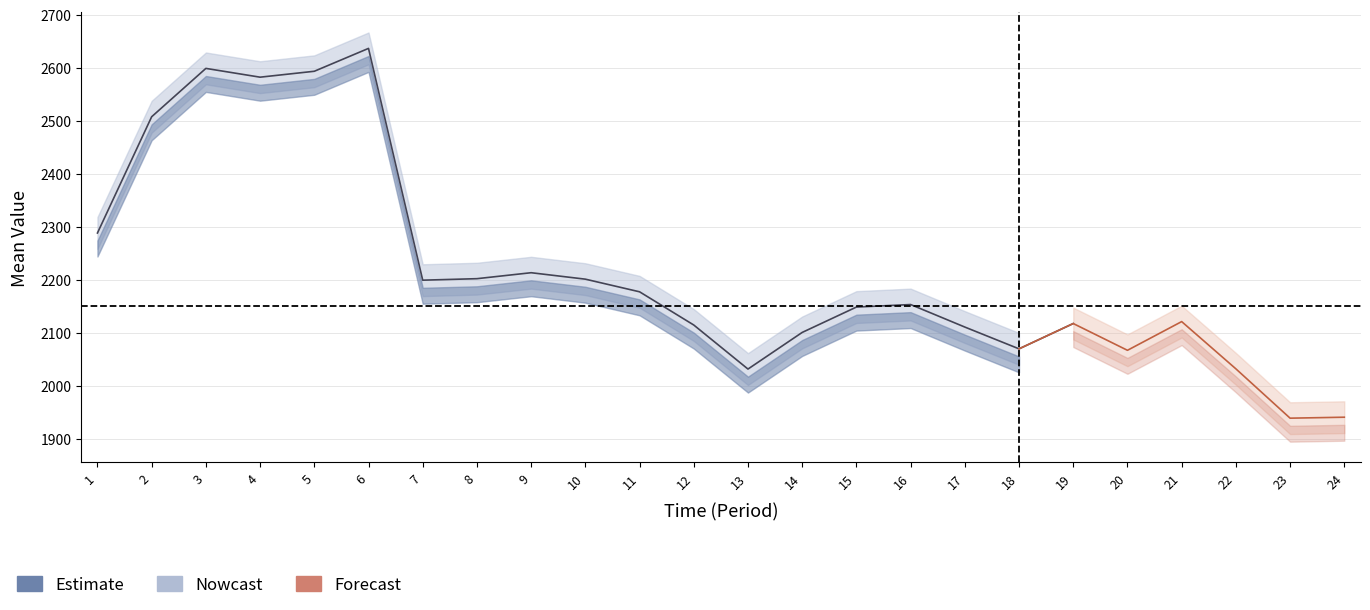

At which category does the data reach its first local valley?

4